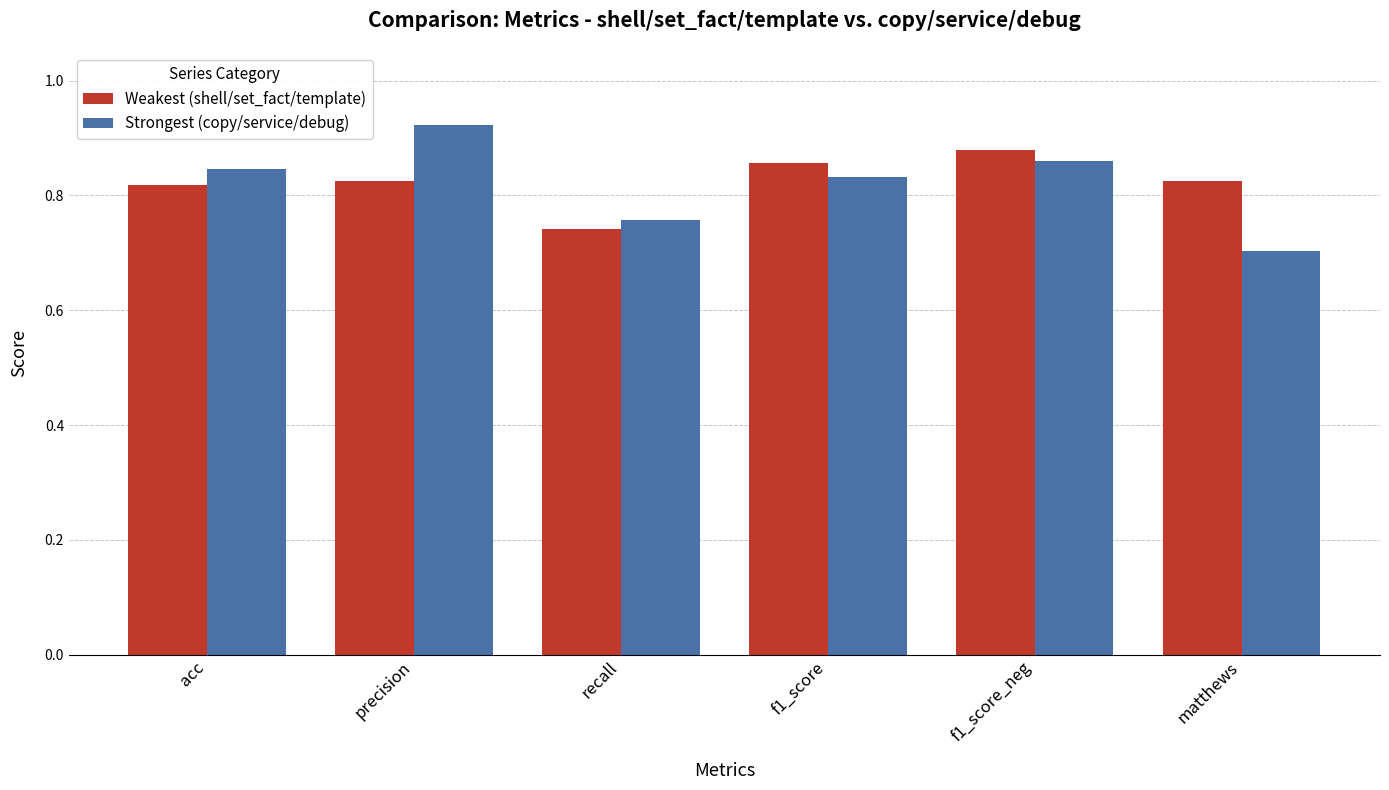

How many bars are there in total?

12